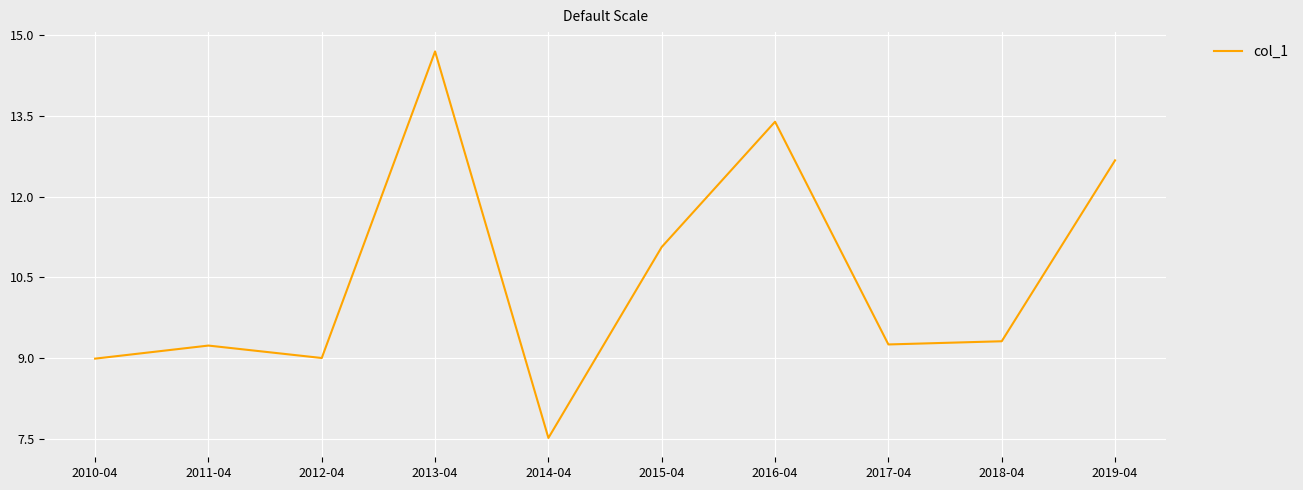

What is the sum of the values at 2012-04 and 2013-04?

23.7